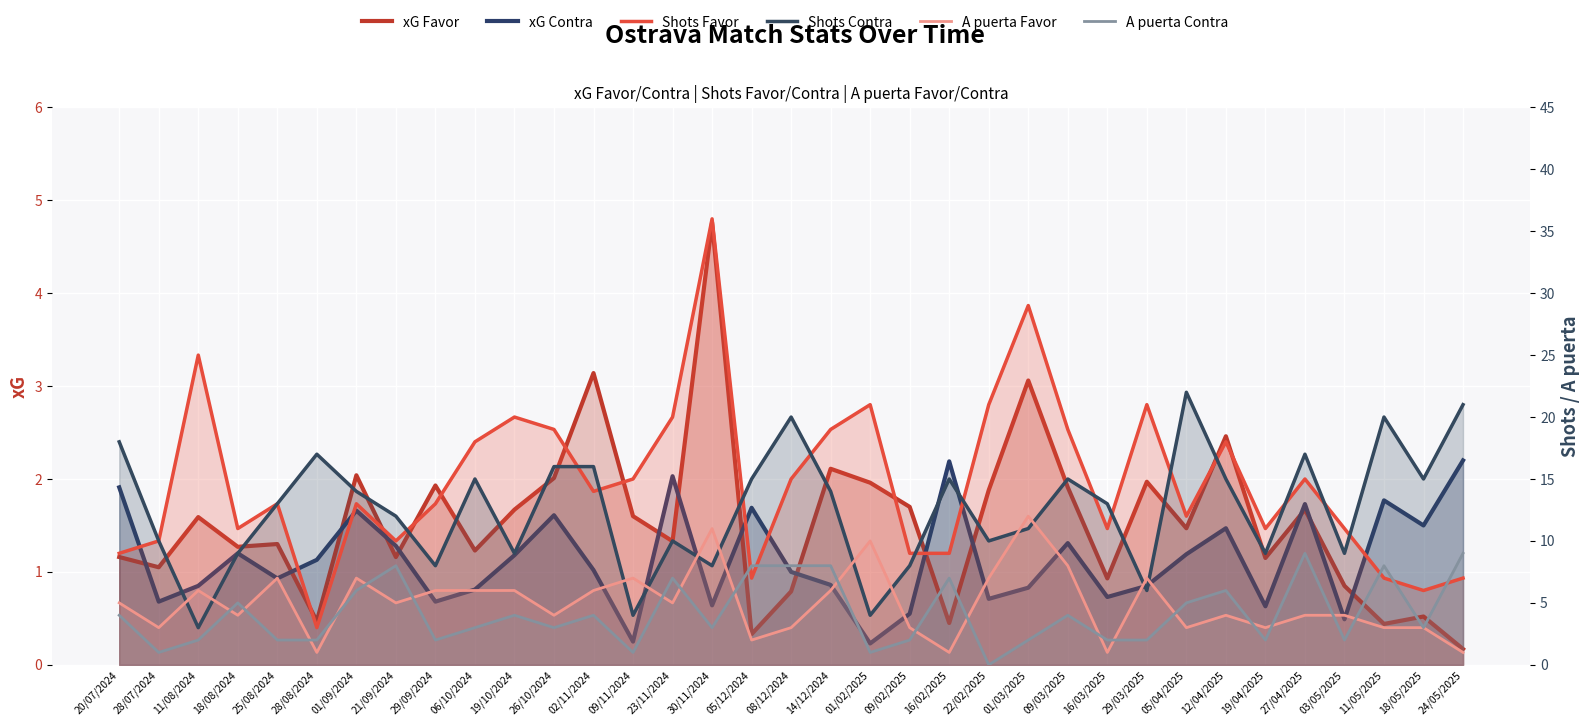

Reading right to left, extract all data points from this chart.

xG Favor: 0.2	0.5	0.4	0.8	1.7	1.1	2.5	1.5	2.0	0.9	1.9	3.1	1.9	0.5	1.7	2.0	2.1	0.8	0.3	4.8	1.3	1.6	3.1	2.0	1.7	1.2	1.9	1.2	2.0	0.5	1.3	1.3	1.6	1.1	1.2
xG Contra: 2.2	1.5	1.8	0.5	1.7	0.6	1.5	1.2	0.8	0.7	1.3	0.8	0.7	2.2	0.6	0.2	0.9	1.0	1.7	0.6	2.0	0.2	1.0	1.6	1.2	0.8	0.7	1.3	1.7	1.1	0.9	1.2	0.8	0.7	1.9
Shots Favor: 7.0	6.0	7.0	11.0	15.0	11.0	18.0	12.0	21.0	11.0	19.0	29.0	21.0	9.0	9.0	21.0	19.0	15.0	7.0	36.0	20.0	15.0	14.0	19.0	20.0	18.0	13.0	10.0	13.0	3.0	13.0	11.0	25.0	10.0	9.0
Shots Contra: 21.0	15.0	20.0	9.0	17.0	9.0	15.0	22.0	6.0	13.0	15.0	11.0	10.0	15.0	8.0	4.0	14.0	20.0	15.0	8.0	10.0	4.0	16.0	16.0	9.0	15.0	8.0	12.0	14.0	17.0	13.0	9.0	3.0	10.0	18.0
A puerta Favor: 1.0	3.0	3.0	4.0	4.0	3.0	4.0	3.0	7.0	1.0	8.0	12.0	7.0	1.0	3.0	10.0	6.0	3.0	2.0	11.0	5.0	7.0	6.0	4.0	6.0	6.0	6.0	5.0	7.0	1.0	7.0	4.0	6.0	3.0	5.0
A puerta Contra: 9.0	3.0	8.0	2.0	9.0	2.0	6.0	5.0	2.0	2.0	4.0	2.0	0.0	7.0	2.0	1.0	8.0	8.0	8.0	3.0	7.0	1.0	4.0	3.0	4.0	3.0	2.0	8.0	6.0	2.0	2.0	5.0	2.0	1.0	4.0